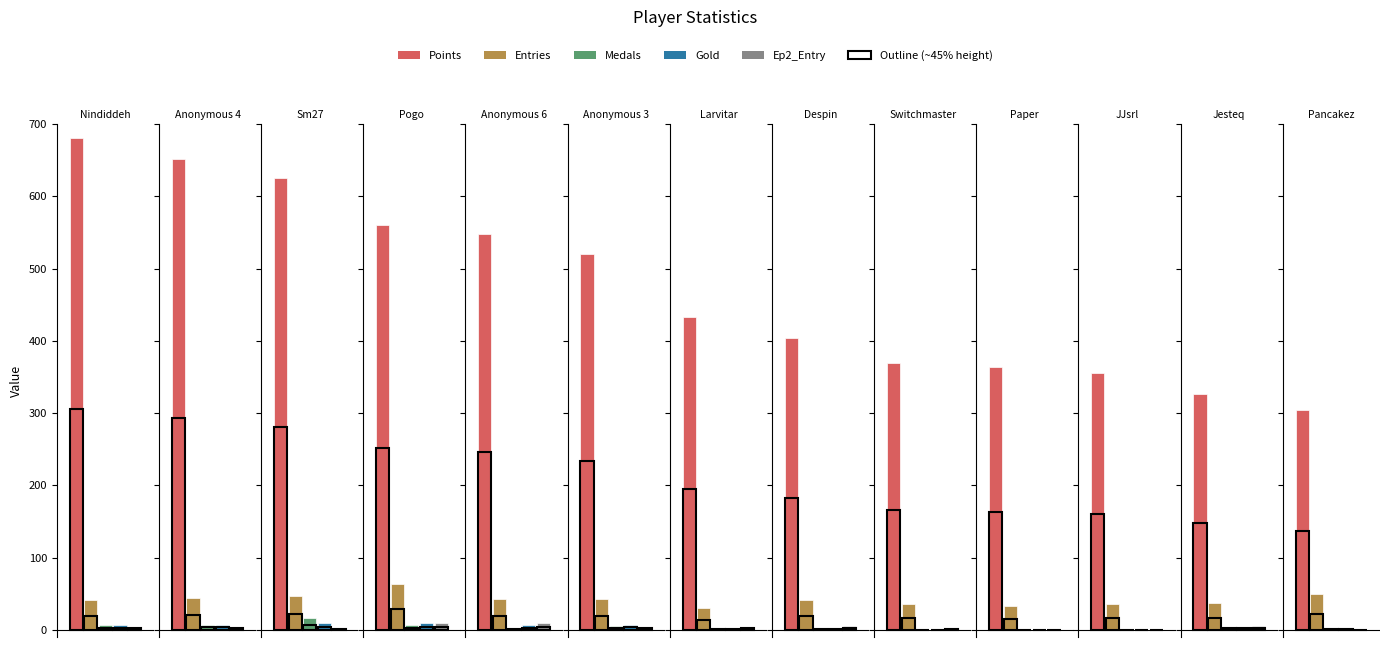

What is the sum of all Ep2_Entry values?

47